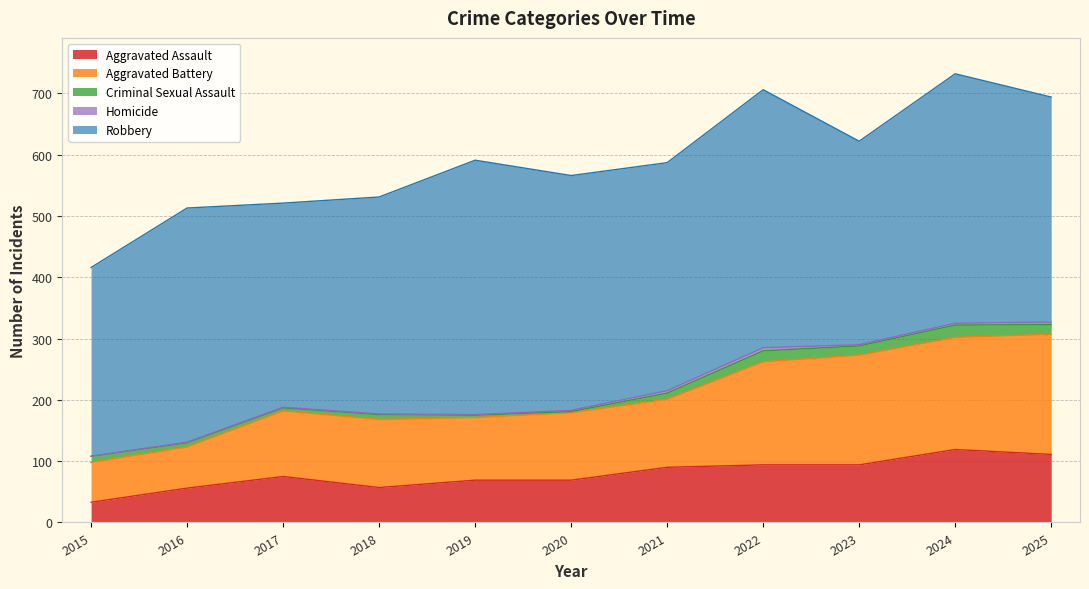

True or false: Criminal Sexual Assault has a value of 8 at 2017.

False